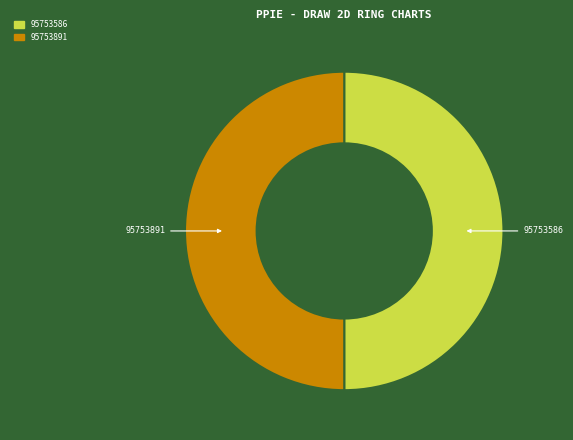

What is the ratio of the value at 95753586 to the value at 95753891?

1.0